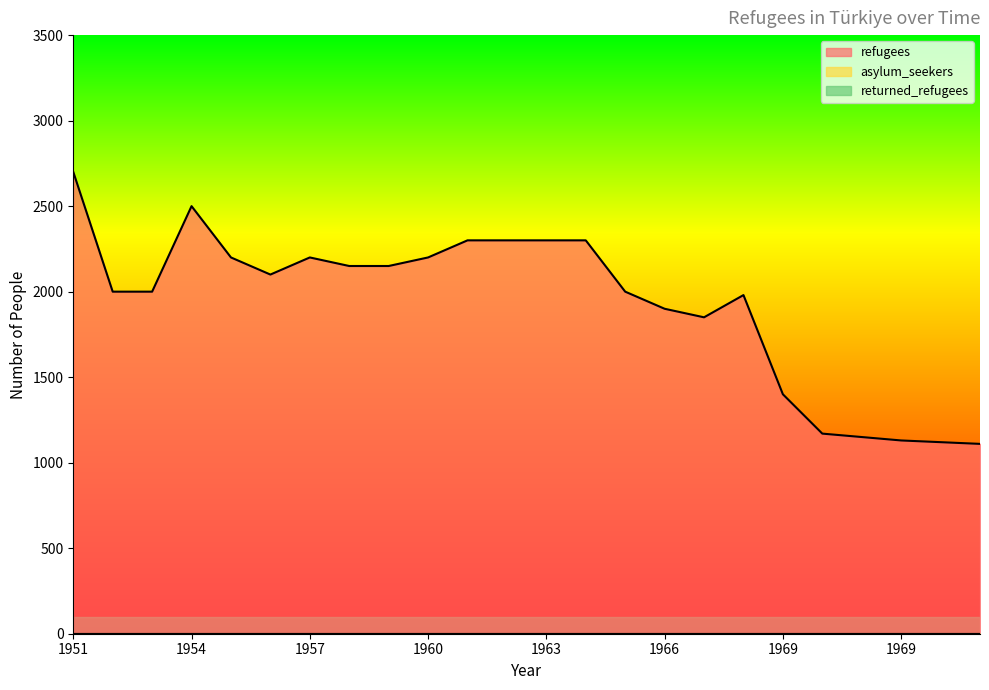

True or false: asylum_seekers has more than 1 points higher than both neighbors.

False